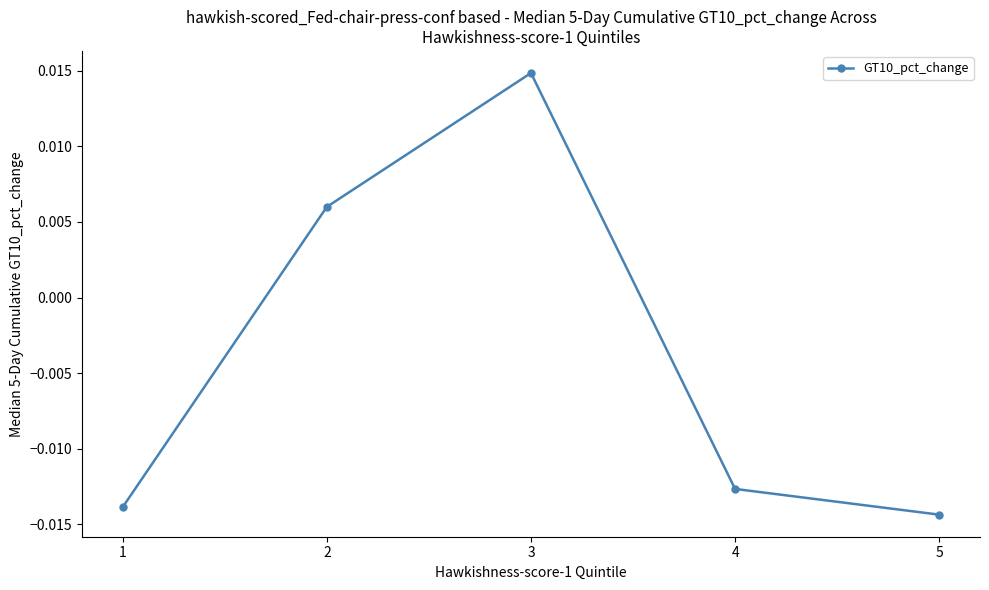

Does the chart display data point markers on the line(s)?

Yes